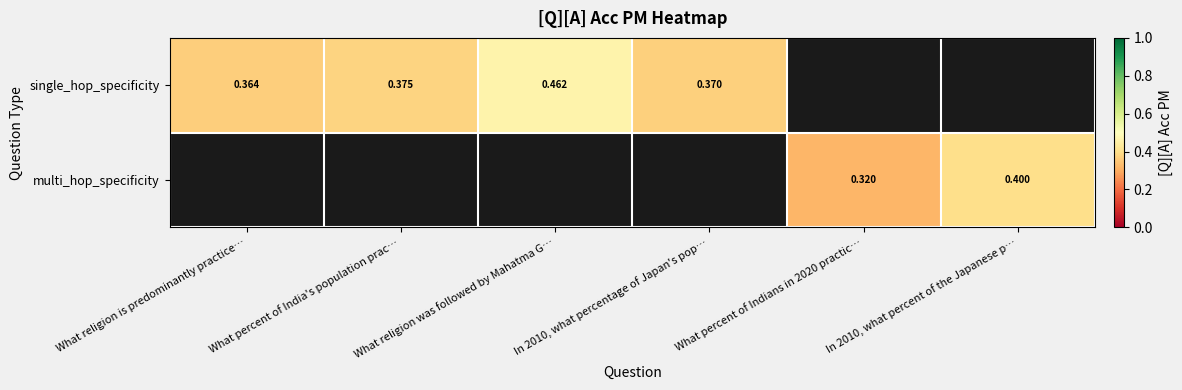

What is the greatest value displayed?

0.5